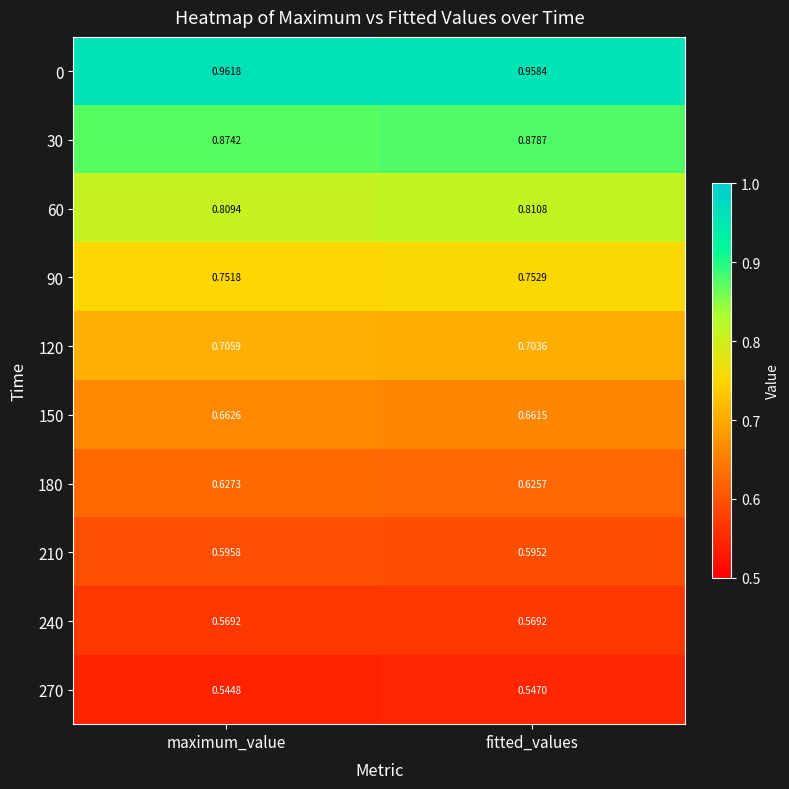

Rank the categories by 180 value from lowest to highest.

fitted_values, maximum_value